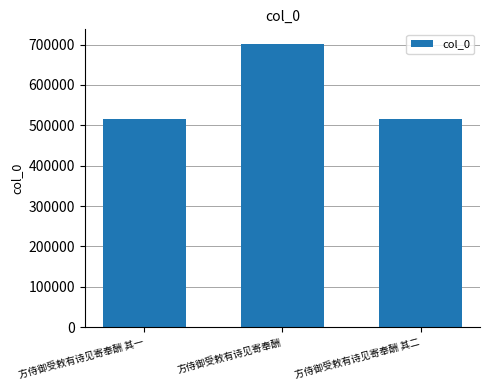

Which has a higher value, 方侍御受敕有诗见寄奉酬 or 方侍御受敕有诗见寄奉酬 其一?

方侍御受敕有诗见寄奉酬